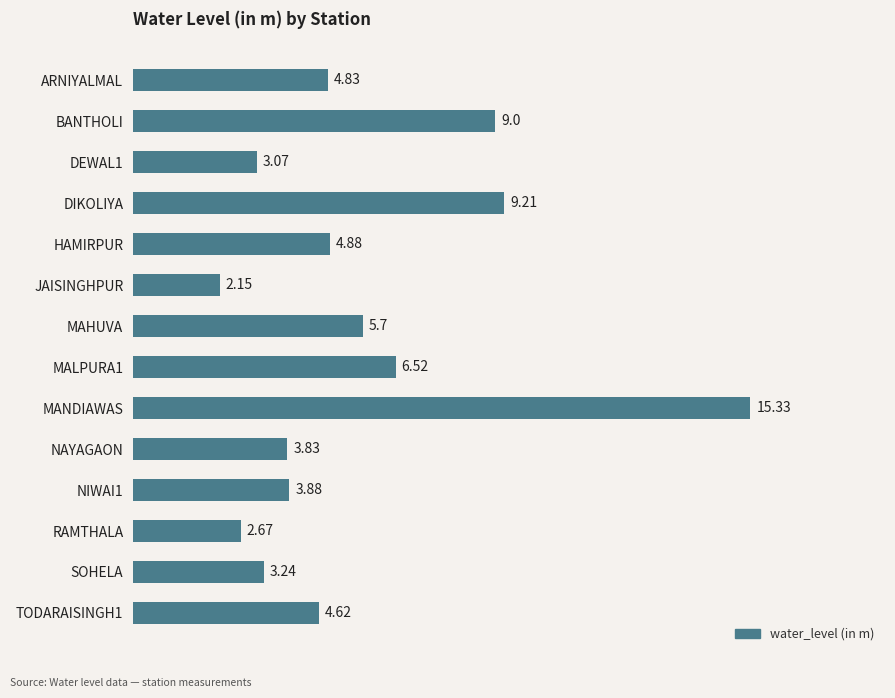

Which label corresponds to the largest value in the chart?

MANDIAWAS